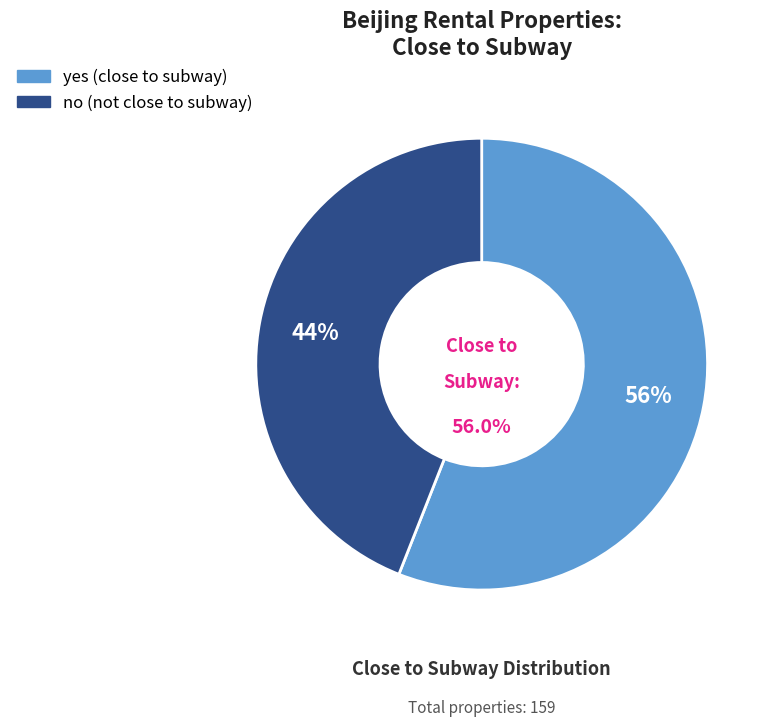

How many segments does this pie chart have?

2